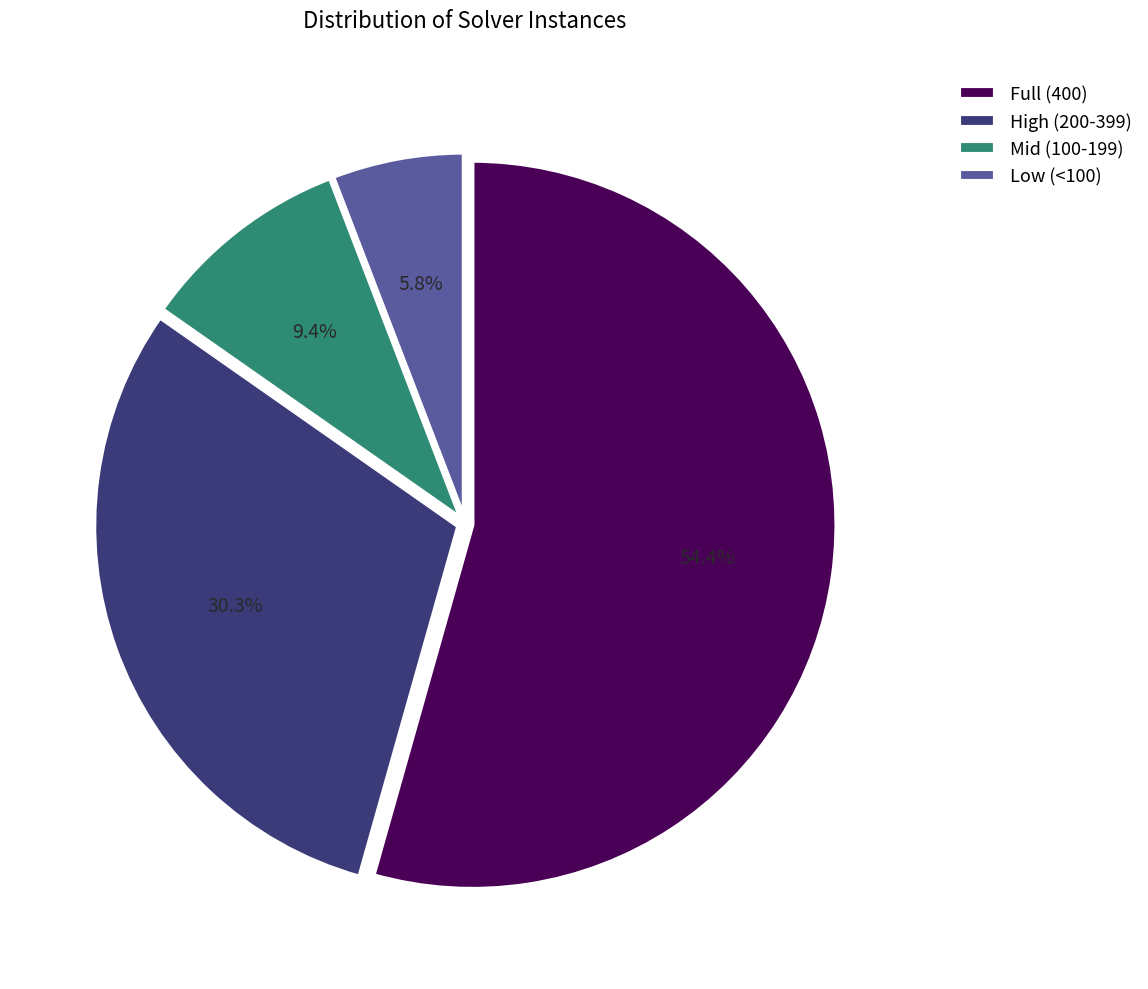

Combined, do Full (400) and Low (<100) account for over 50%?

Yes